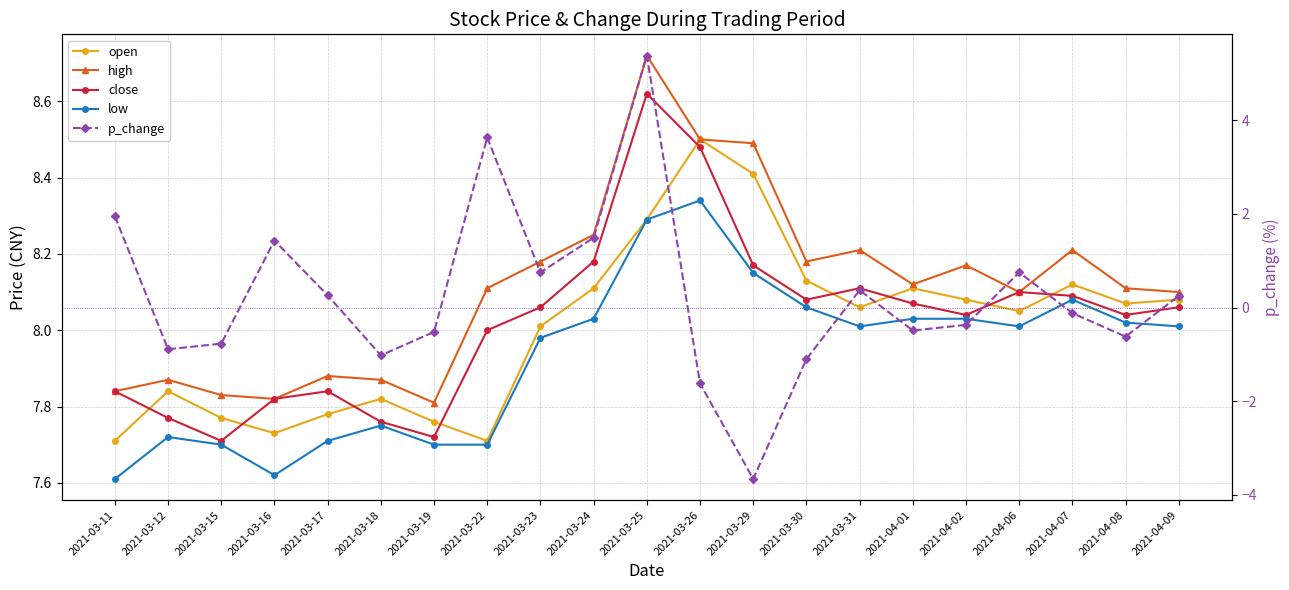

How many lines are shown in the chart?

5